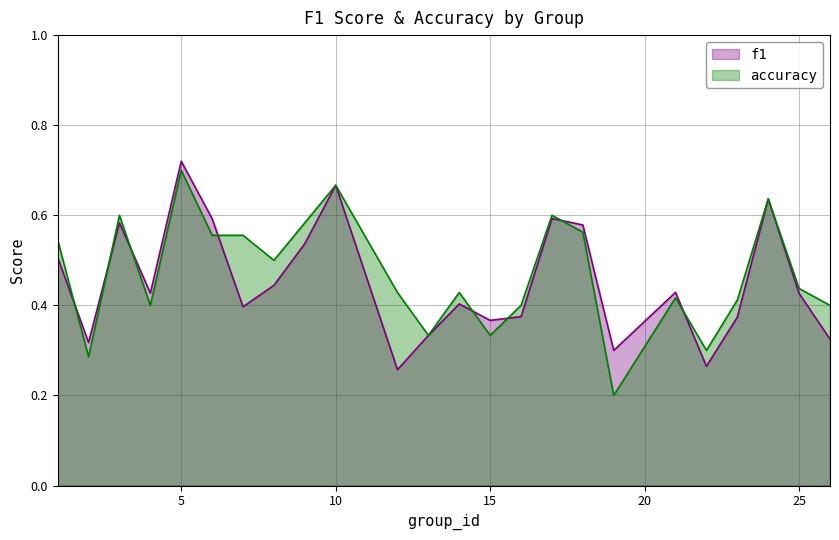

Which category has the highest value in the accuracy series?

5